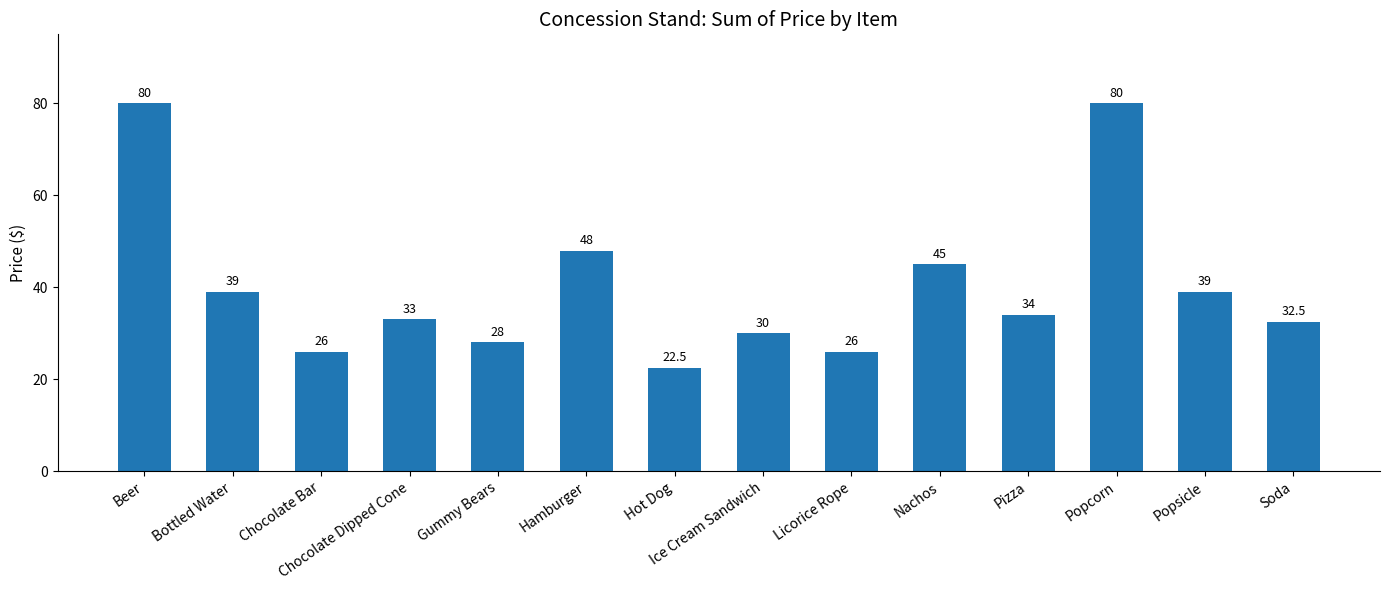

What is the approximate value at Nachos?

45.0